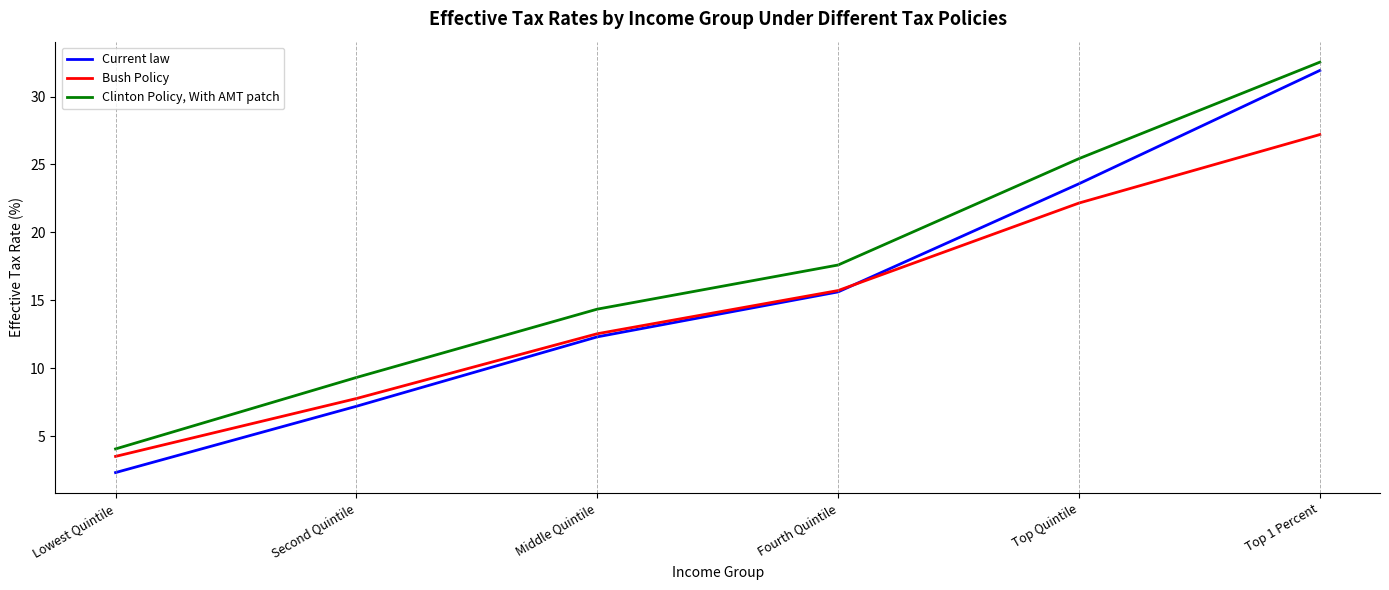

True or false: Bush Policy and Clinton Policy, With AMT patch intersect in this chart.

False